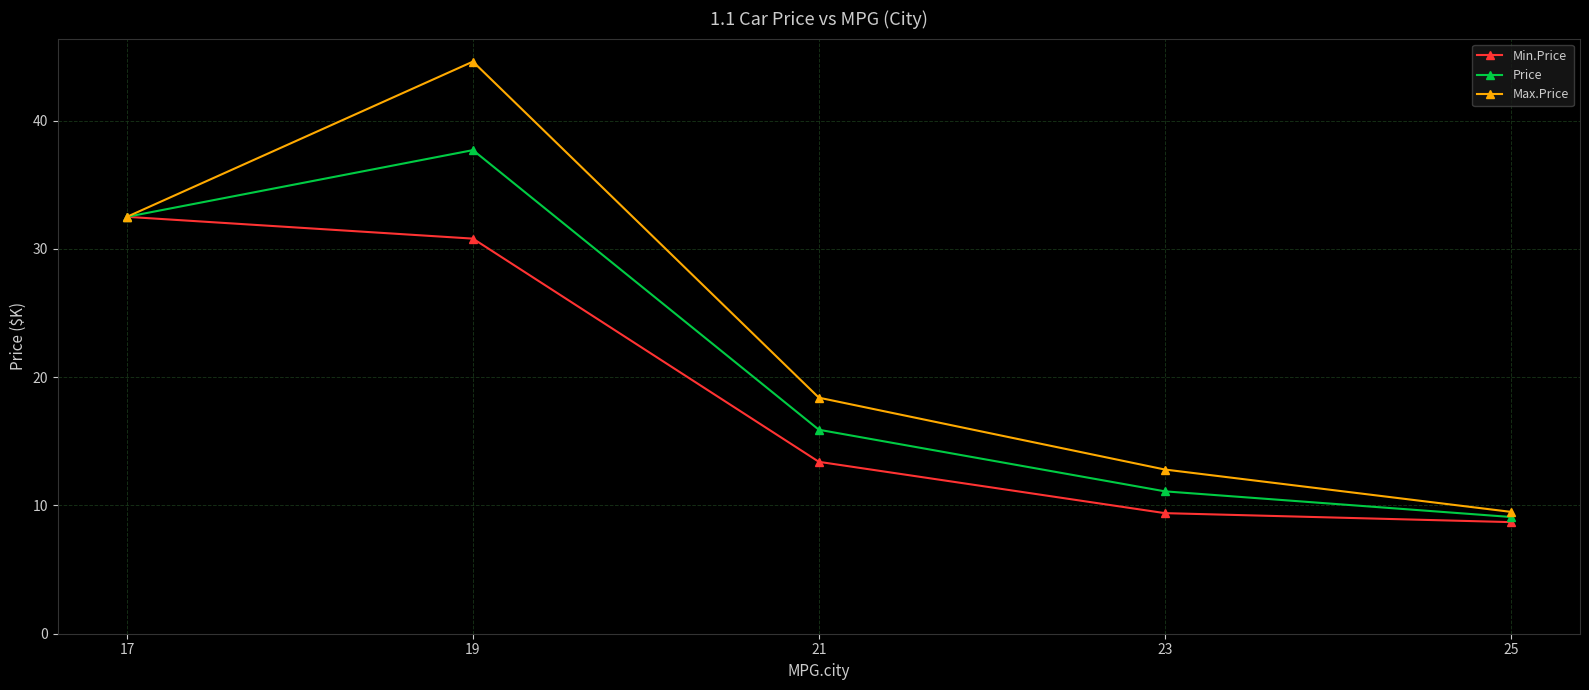

The value of Max.Price at 21 is 10.5. True or false?

False